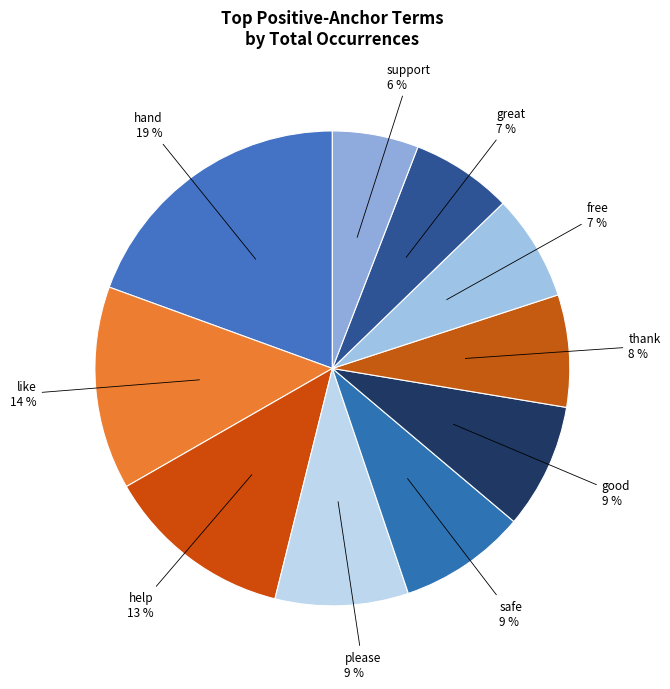

Between great and hand, which is larger?

hand